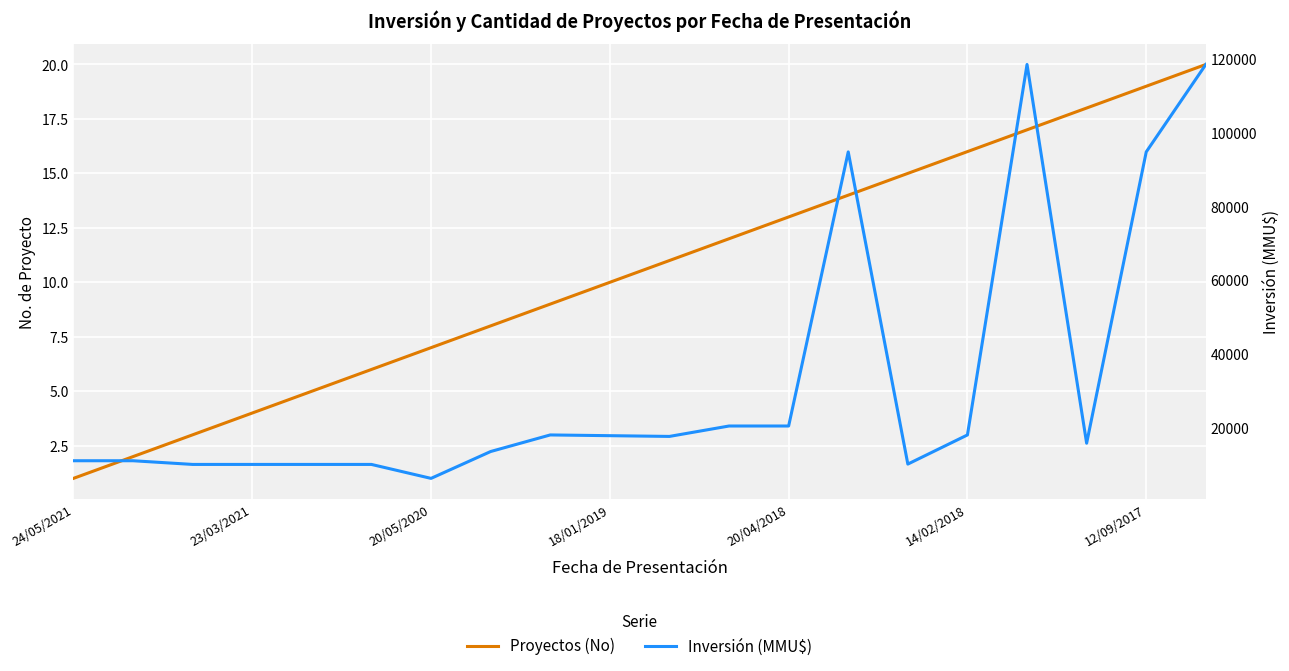

How many values in the Inversión (MMU$) series exceed 17600?

9